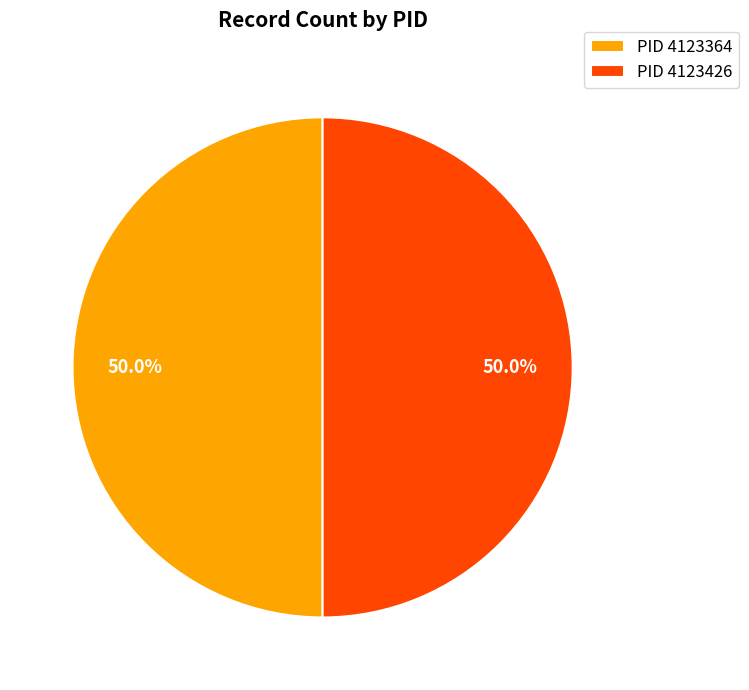

What is the ratio of the value at PID 4123426 to the value at PID 4123364?

1.0